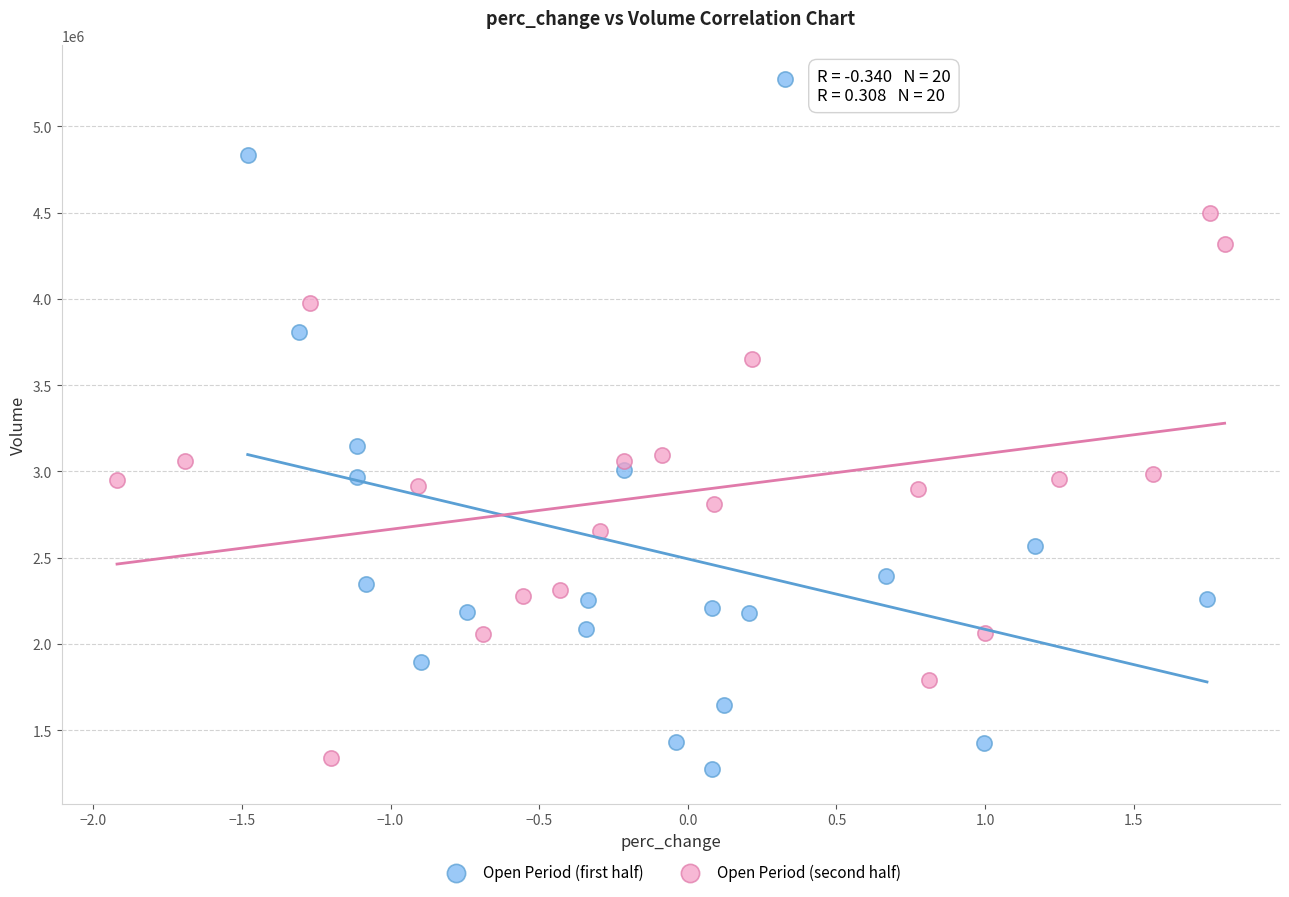

Which series reaches the maximum Y coordinate?

Open Period (first half)